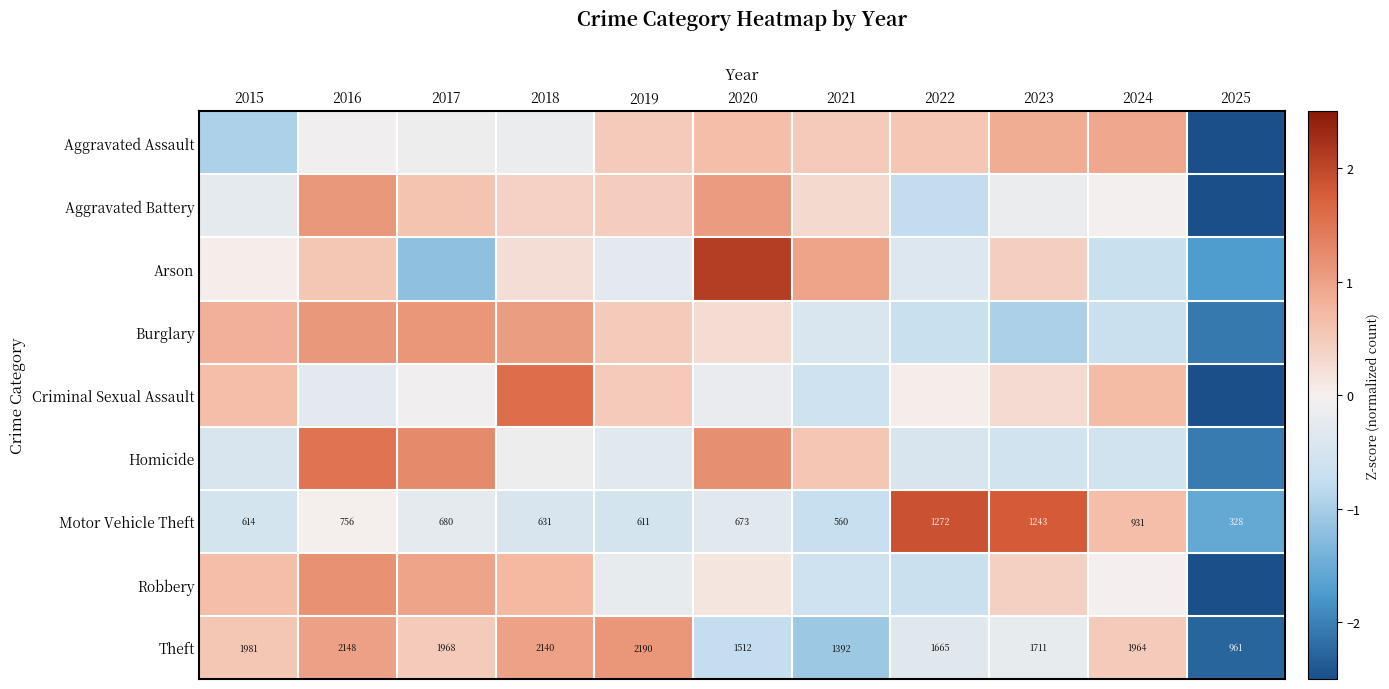

Between 2018 and 2022, which series saw the biggest shift?

Motor Vehicle Theft